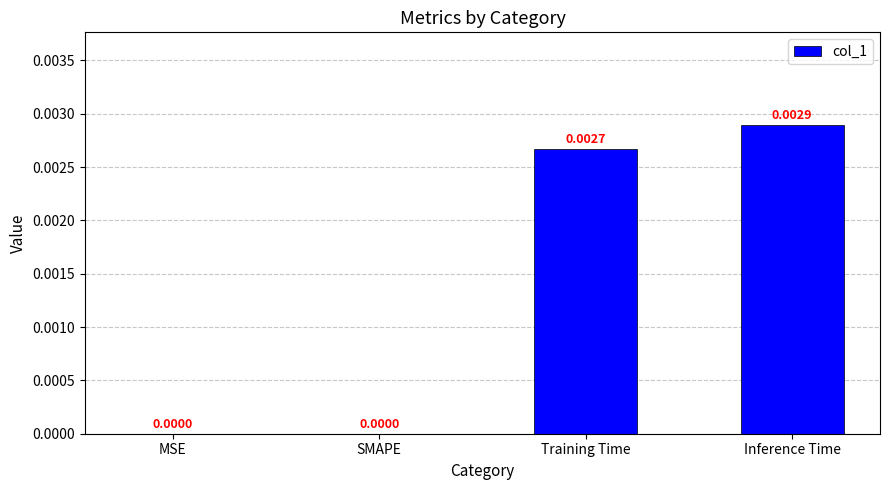

Between Training Time and MSE, which is larger?

Training Time